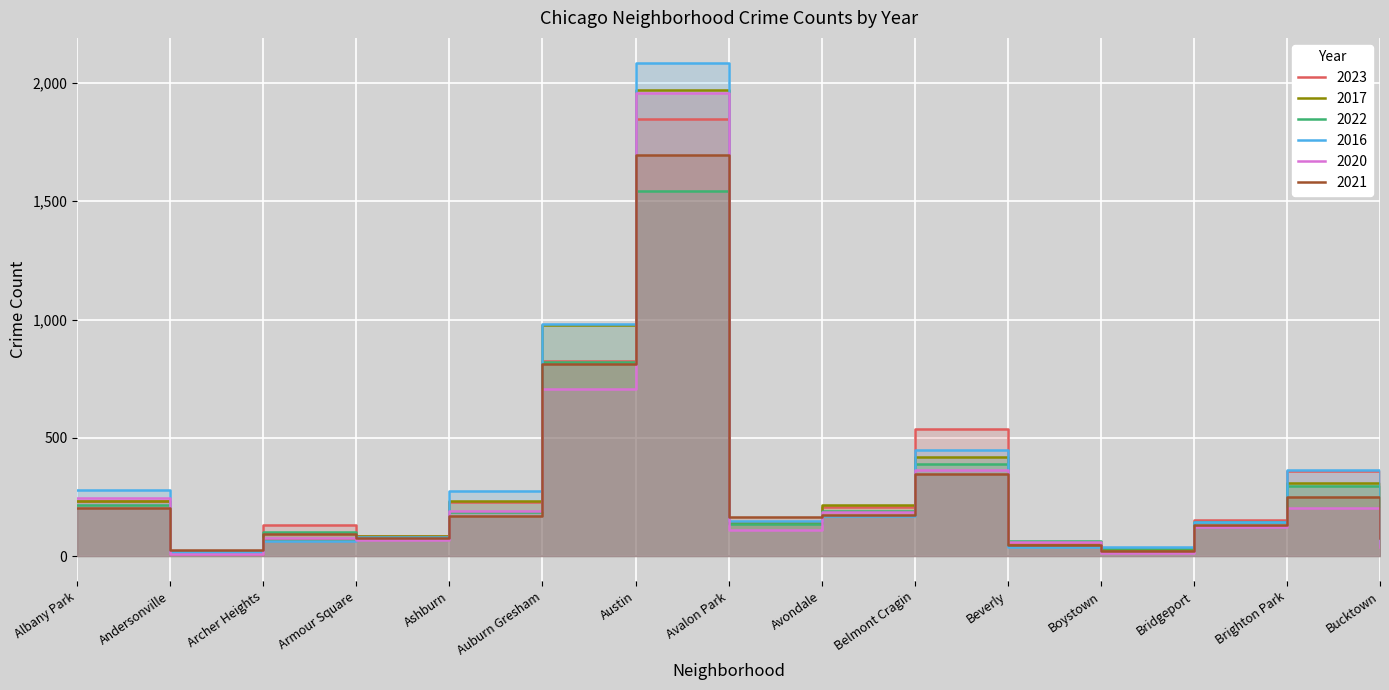

How many data points in 2022 are above 143?

7